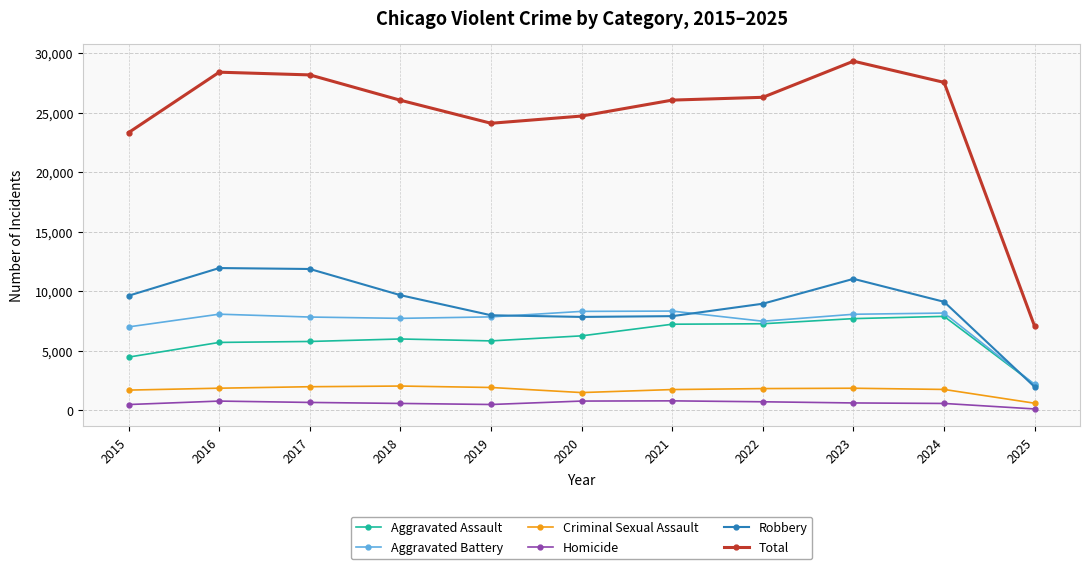

What is the total value across all series at 2021?

52134